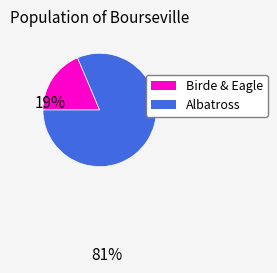

Is there any slice that represents more than half of the pie?

Yes